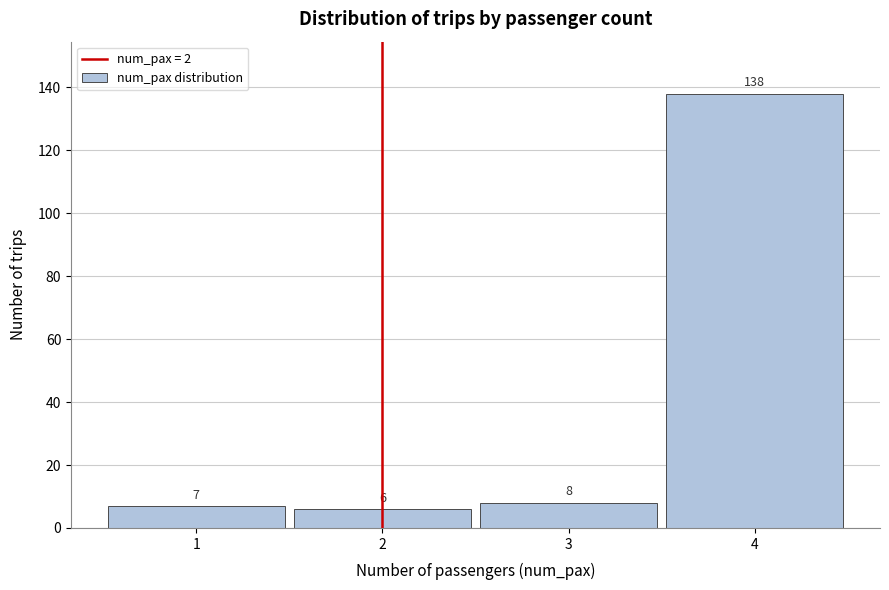

Reading right to left, list all the values displayed in this chart.

138	8	6	7